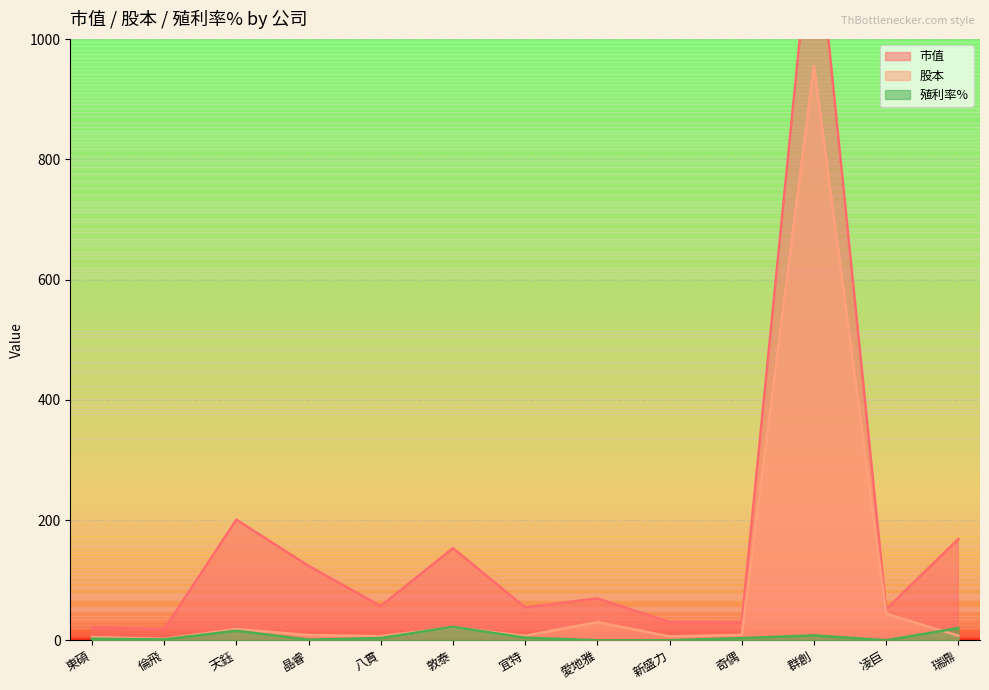

At which label does 市值 reach its peak?

群創